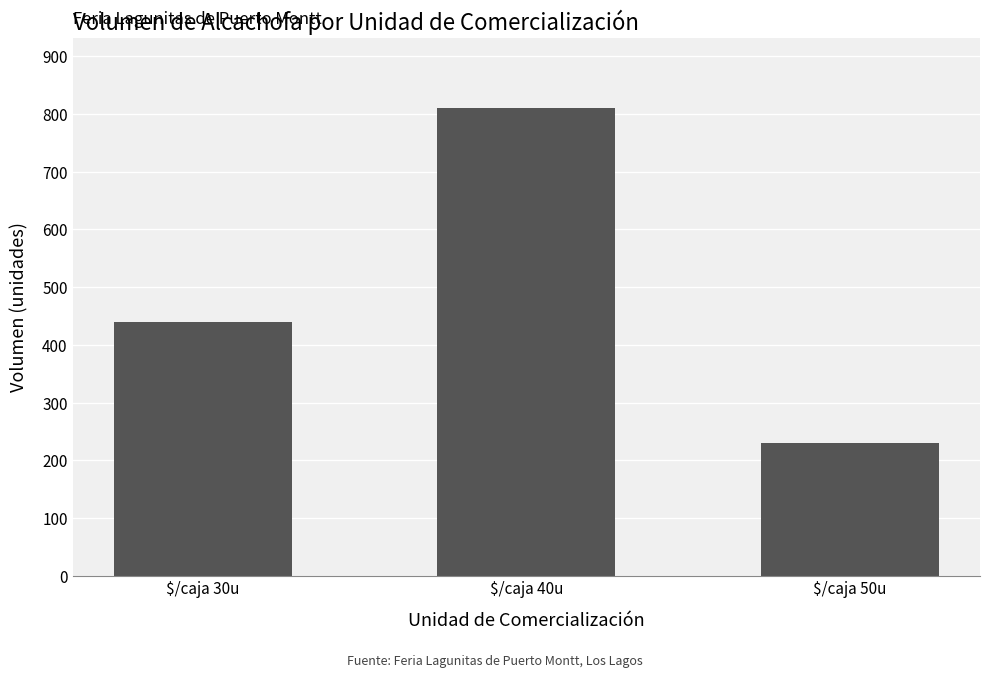

What is the label of the 2nd bar from the right?

$/caja 40u